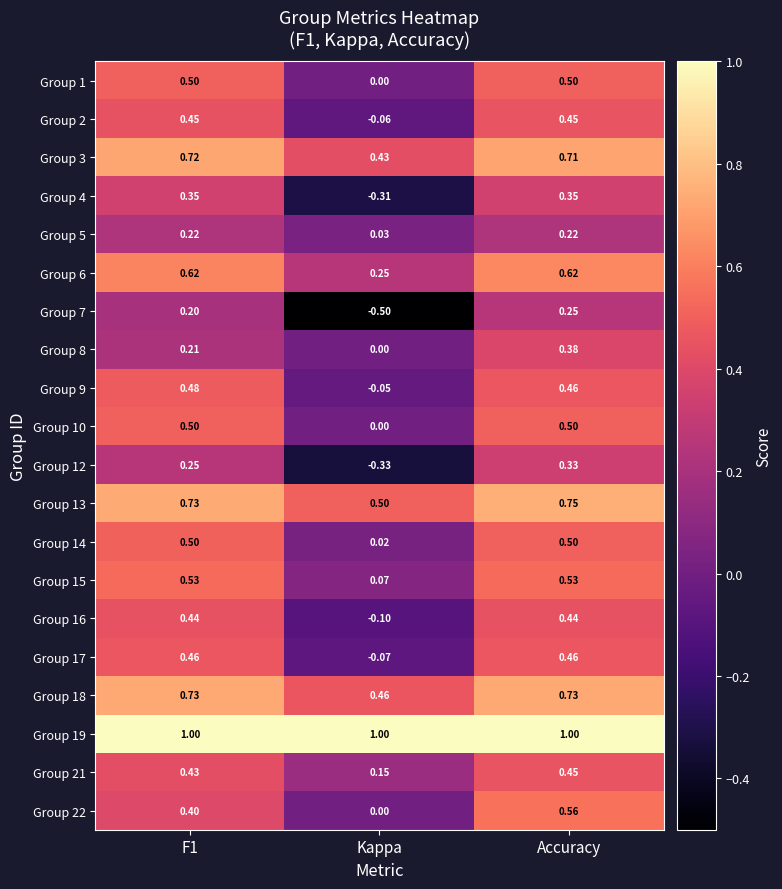

Is the value of Group 3 at Kappa greater than the value of Group 17 at Accuracy?

No